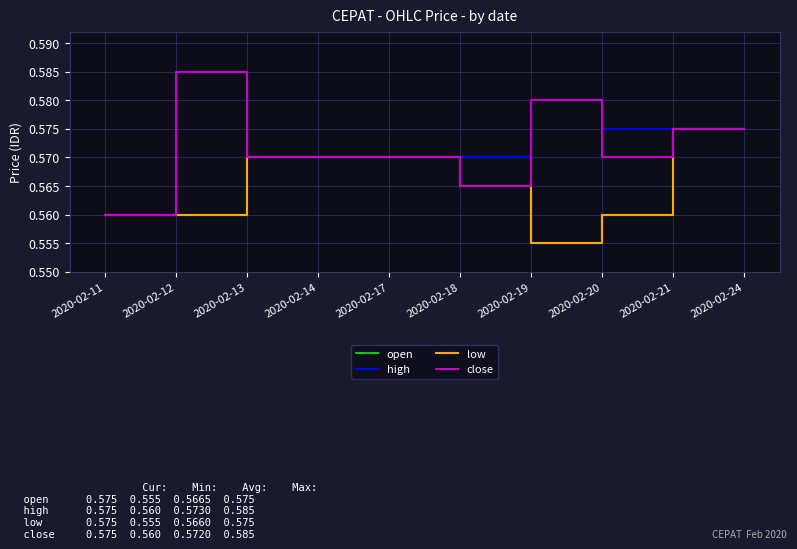

At which label does close reach its peak?

2020-02-12